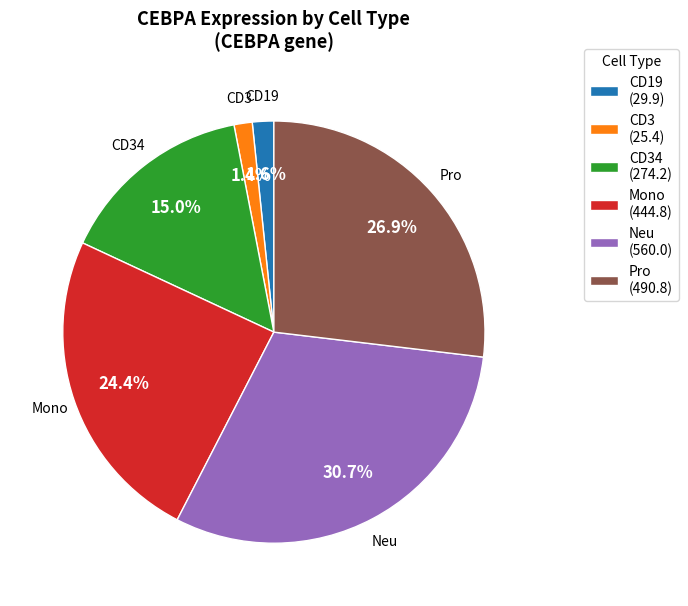

Is there any slice that represents more than half of the pie?

No